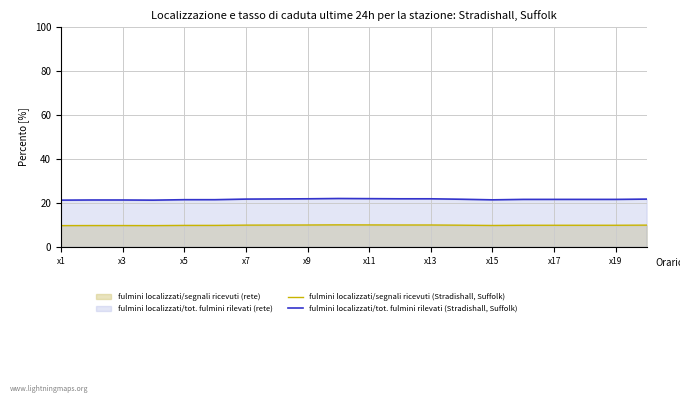

What is the value of the fulmini localizzati/tot. fulmini rilevati (Stradishall, Suffolk) point at the 6th from the left?

21.5